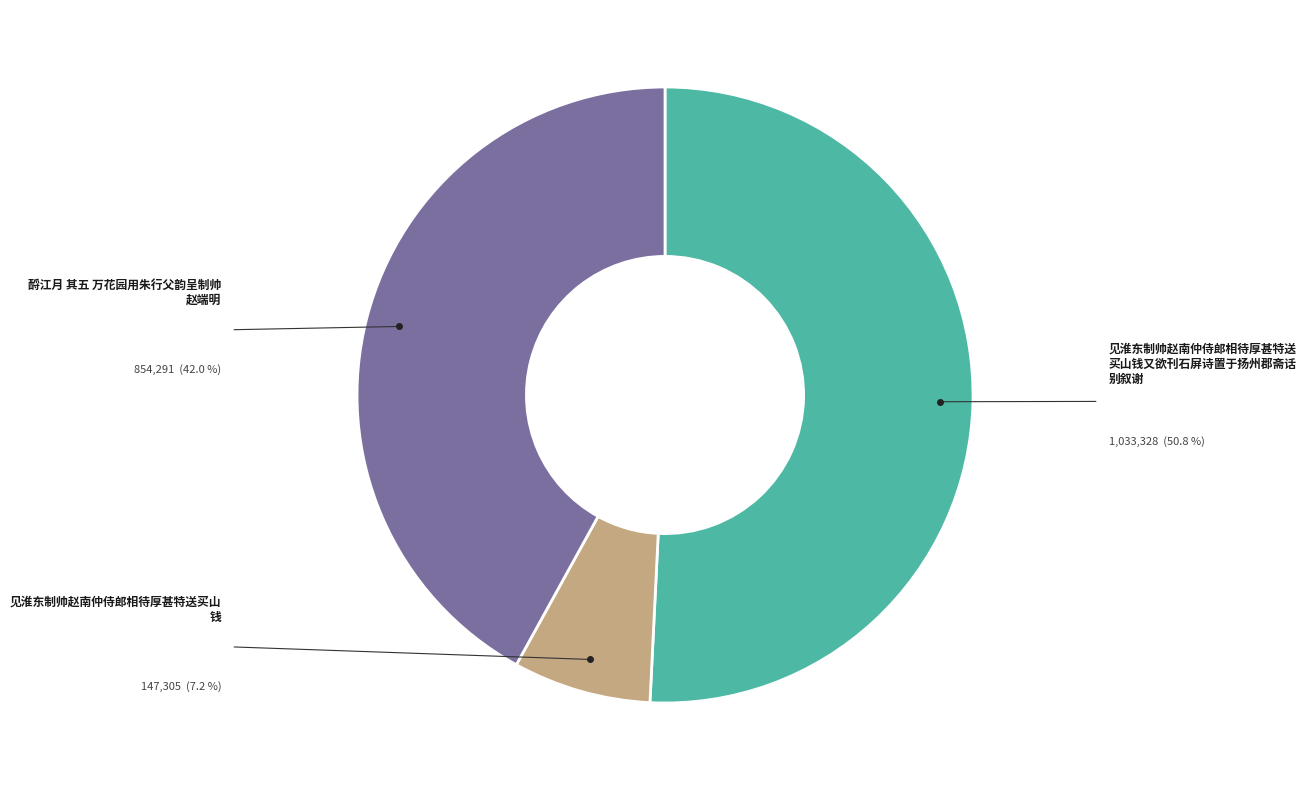

Is there any slice that represents more than half of the pie?

Yes